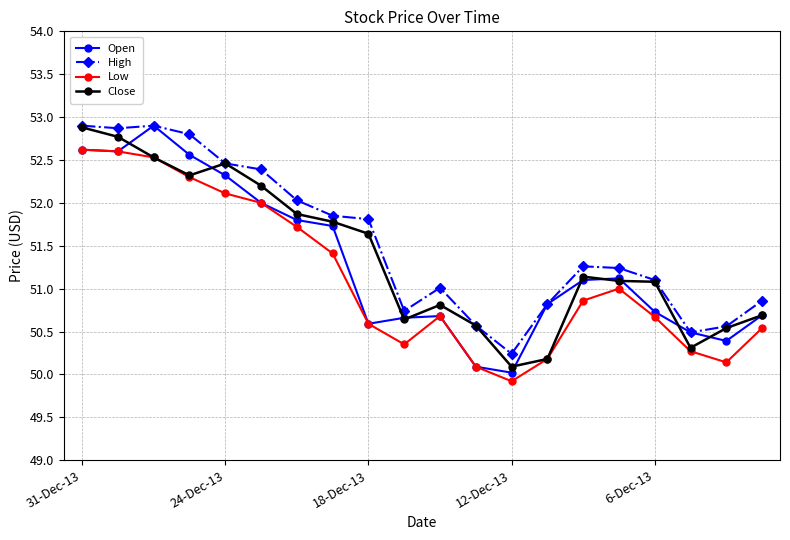

What is the value of the Close point at the 12th from the left?

50.6